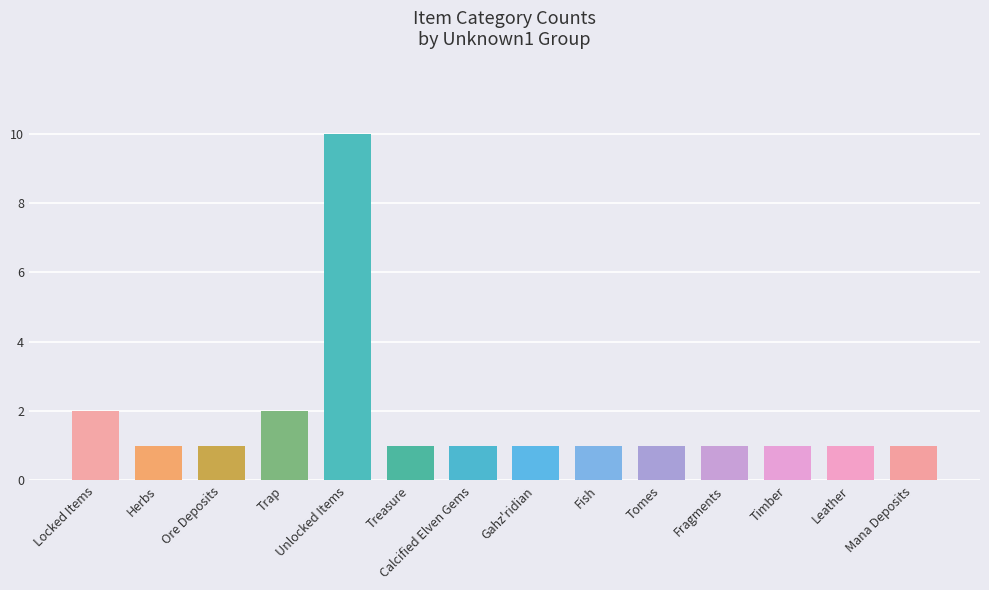

What is the label of the 11th bar from the left?

Fragments